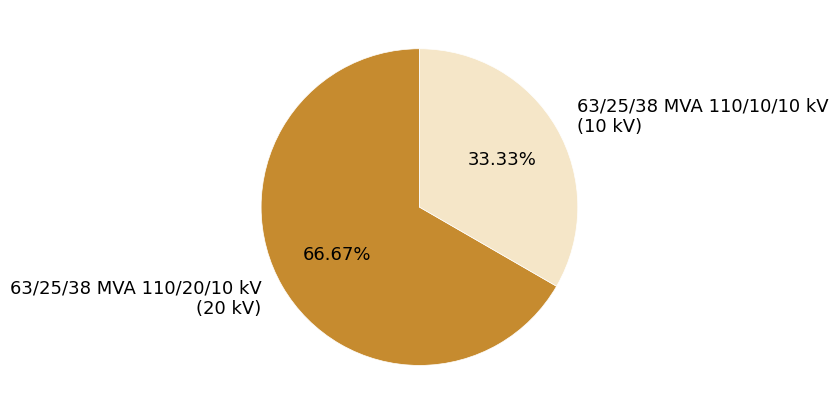

What percentage is the 63/25/38 MVA 110/10/10 kV slice, to the nearest percent?

33%